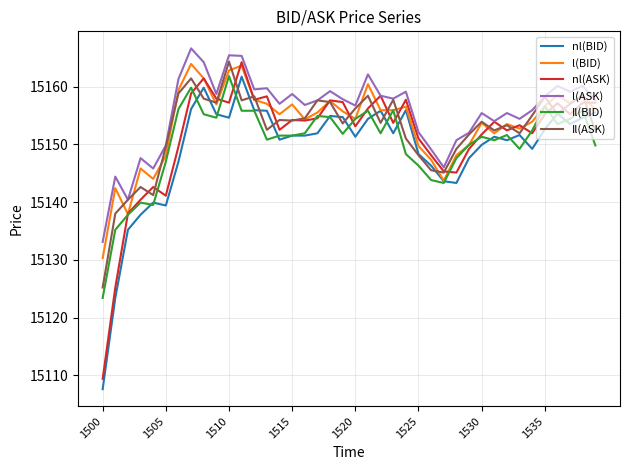

List the series in order of their overall mean, highest first.

l(ASK), l(BID), Il(ASK), nl(ASK), Il(BID), nl(BID)